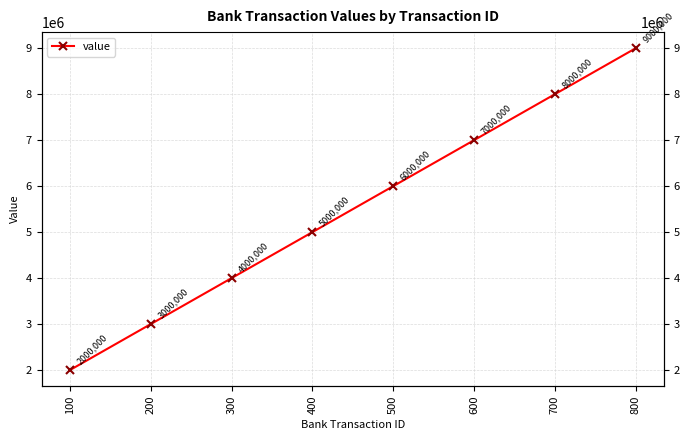

At which label is the value closest to 5500000?

400